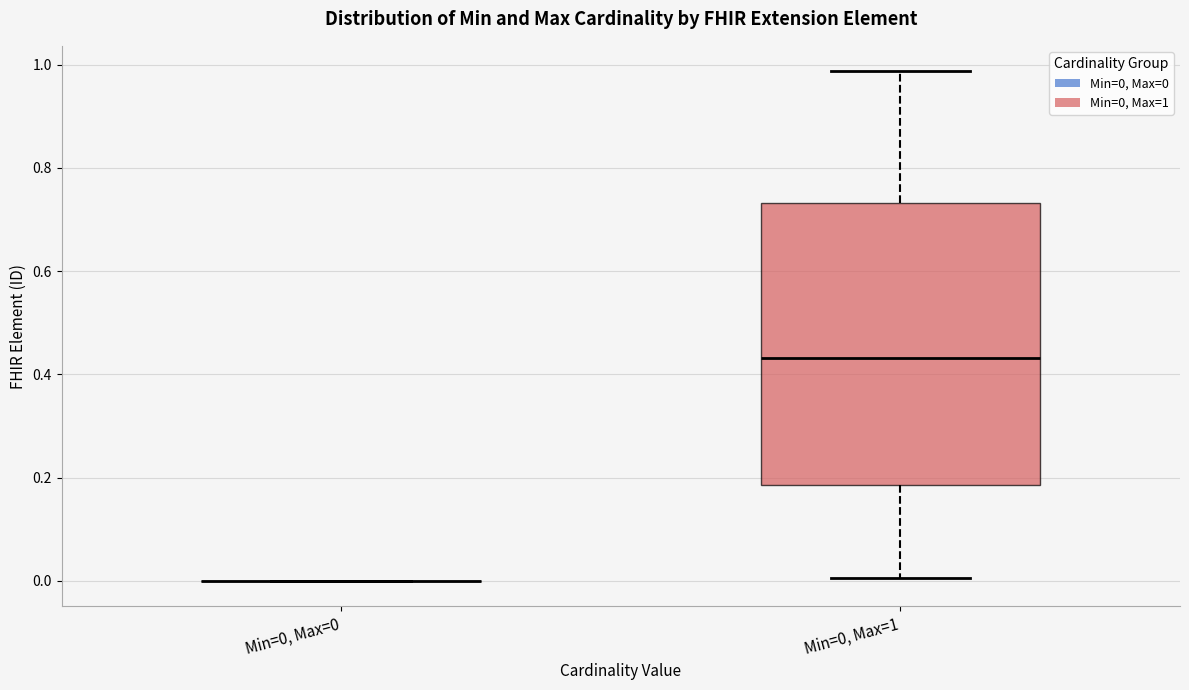

Reading left to right, read every box against the y-axis: the position of its median line, the range the box covers, and the ends of its whiskers. The values are not printed on the chart, so give them approximately, as read against the axis.

Min=0, Max=0: box collapsed to a line at 0.00, whiskers 0.00 to 0.00
Min=0, Max=1: median 0.44, box 0.18 to 0.74, whiskers 0.00 to 0.98